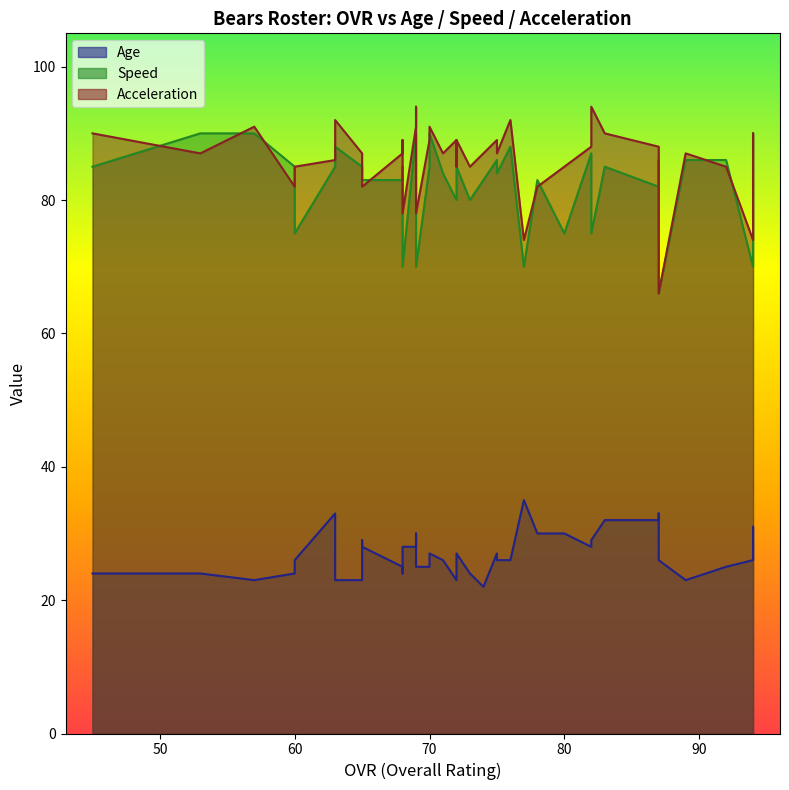

How many values in the Speed series are below 85?

19